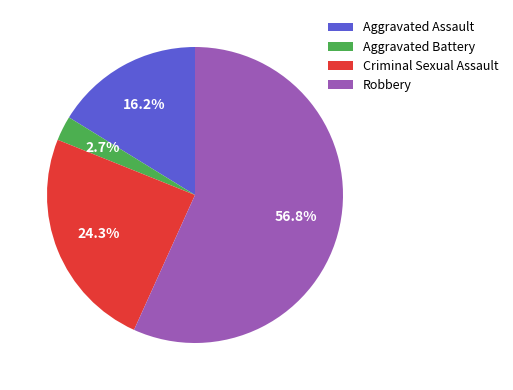

Which category accounts for the majority?

Robbery